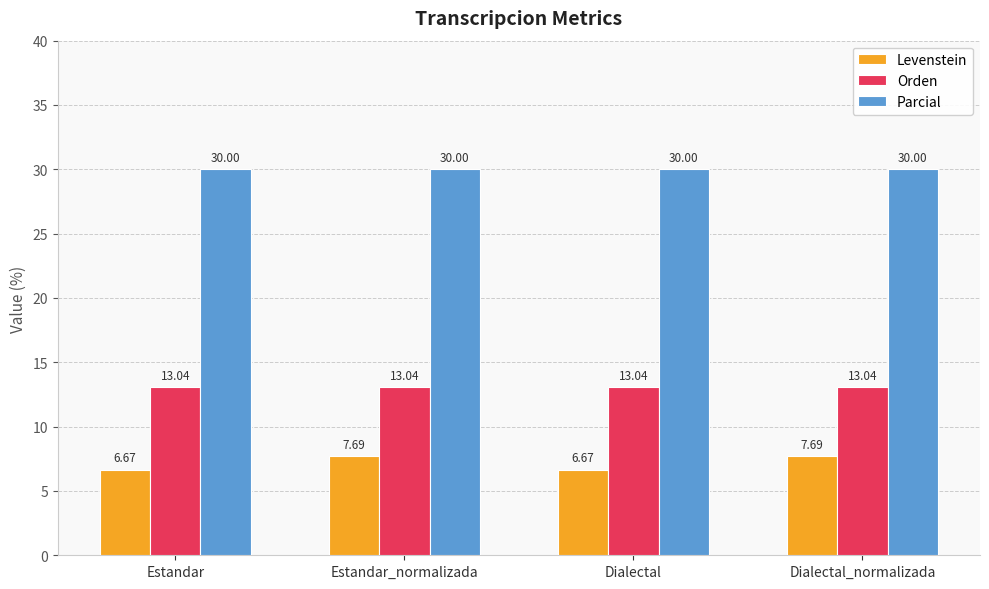

Is it true that Levenstein equals 6.7 at Estandar?

True